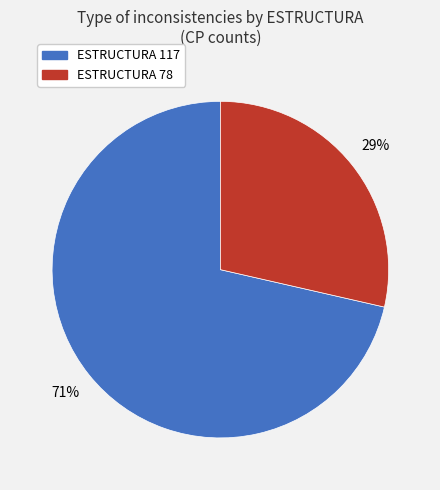

Which category has the biggest portion of the pie?

ESTRUCTURA 117